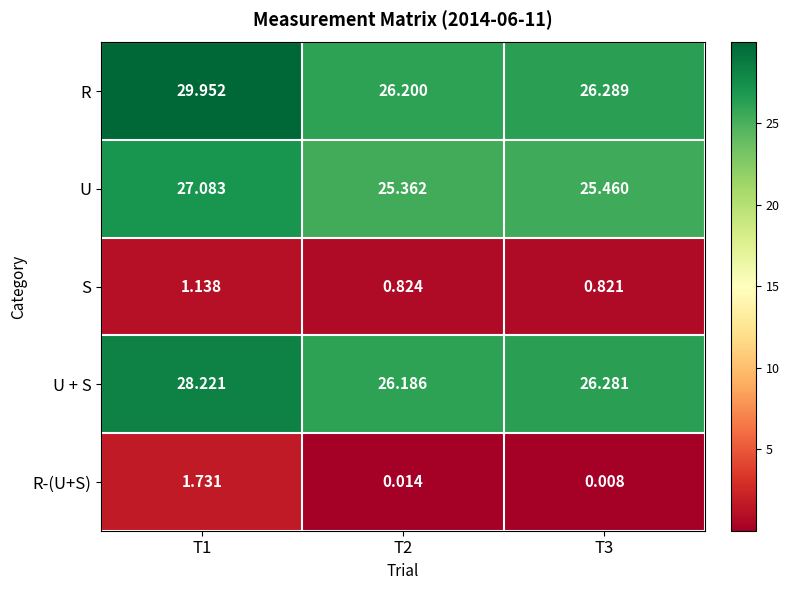

Which series changed the most between T1 and T2?

R